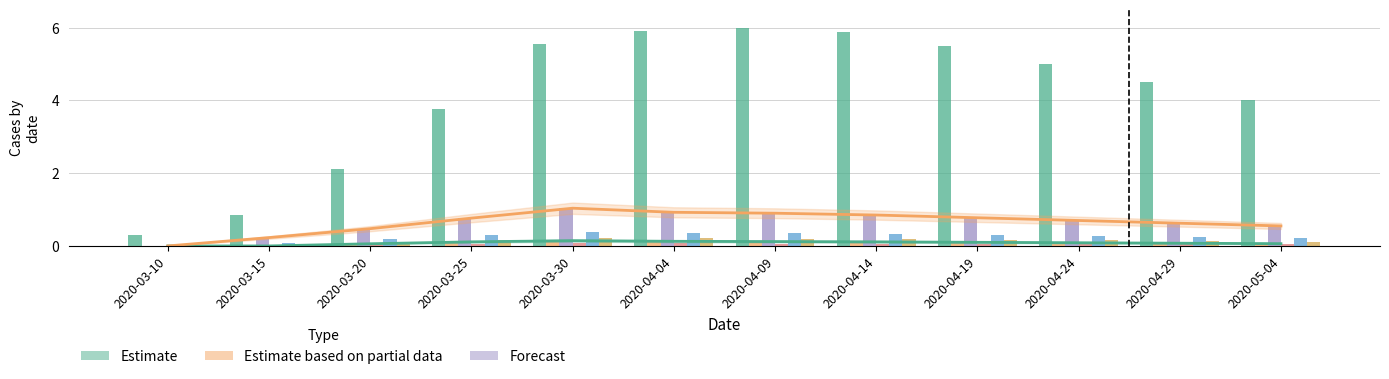

At which category does the chart reach its peak across all series?

2020-04-09